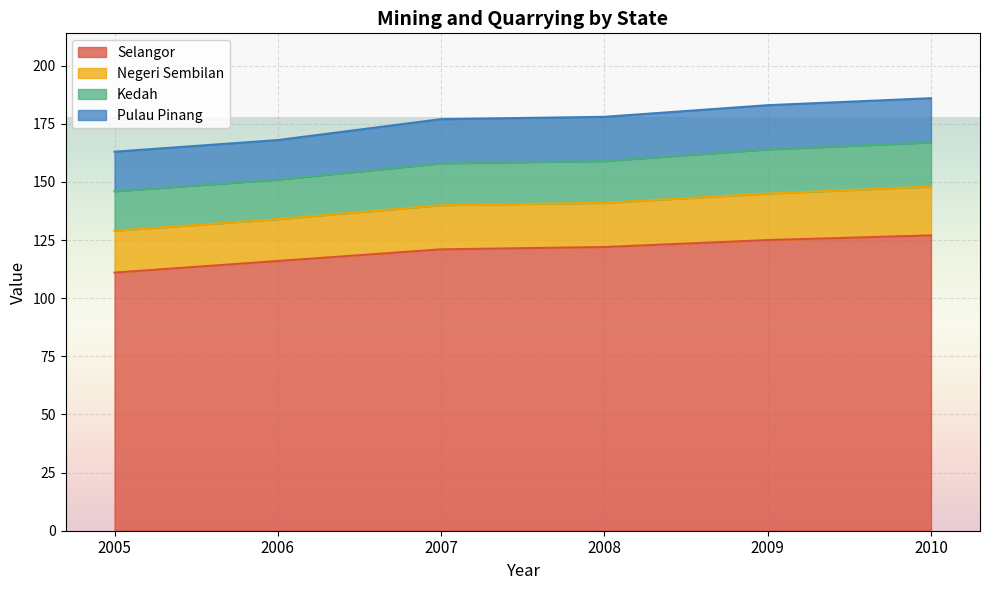

Reading right to left, extract all data points from this chart.

Selangor: 2010=127	2009=125	2008=122	2007=121	2006=116	2005=111
Negeri Sembilan: 2010=21	2009=20	2008=19	2007=19	2006=18	2005=18
Kedah: 2010=19	2009=19	2008=18	2007=18	2006=17	2005=17
Pulau Pinang: 2010=19	2009=19	2008=19	2007=19	2006=17	2005=17